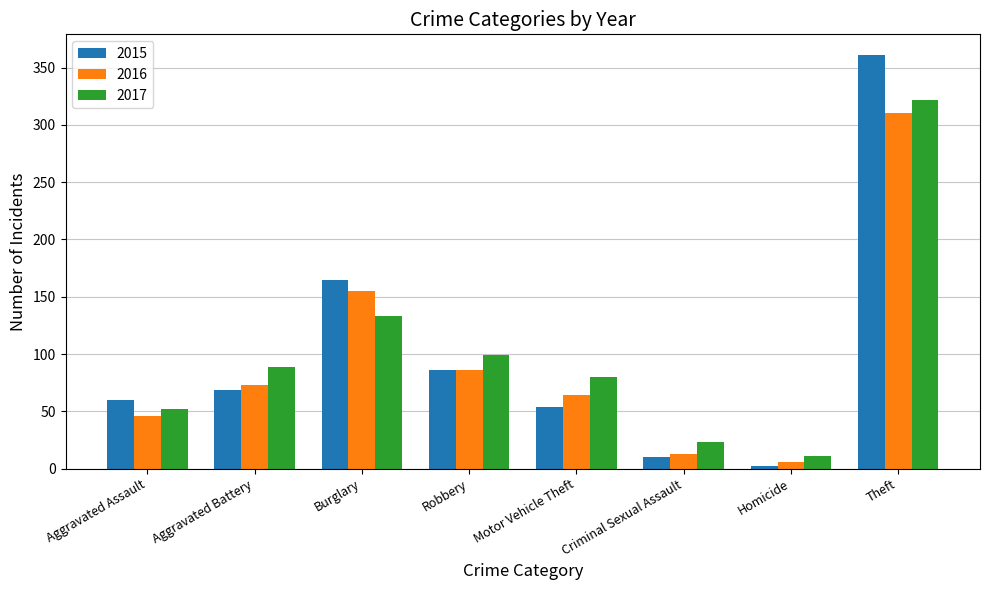

What value does the 2017 series have at Theft?

322